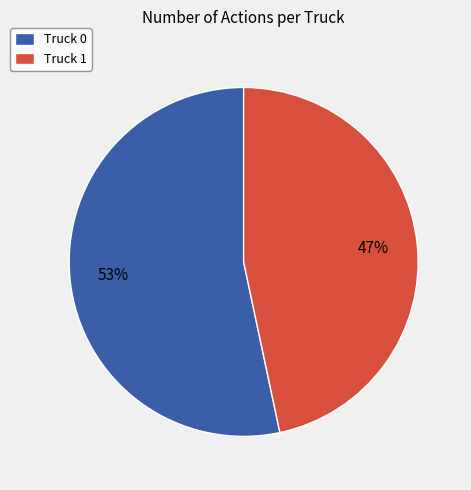

To the nearest percent, what portion does Truck 1 represent?

47%